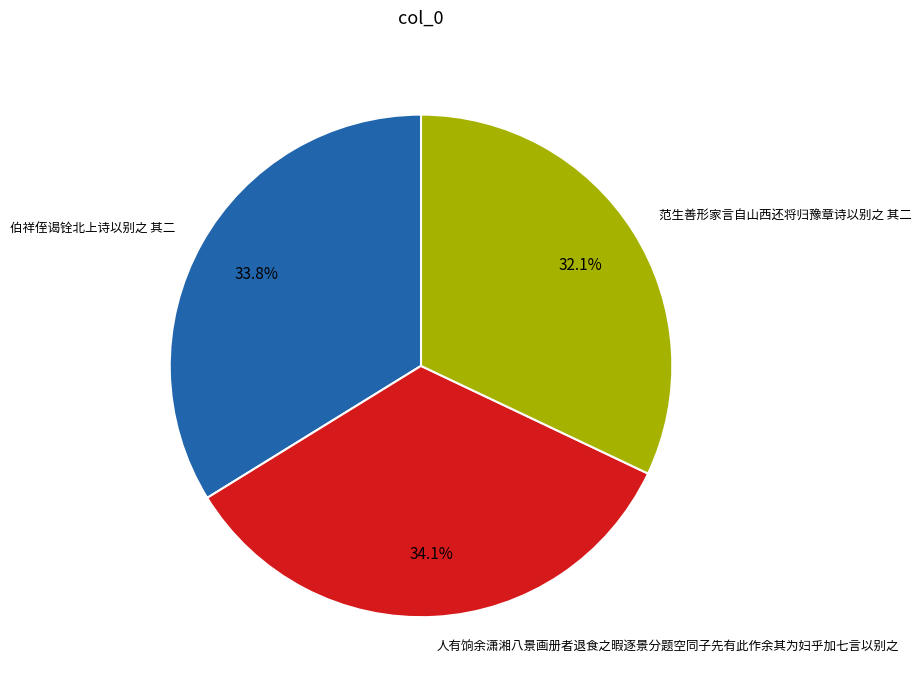

Is there any slice that represents more than half of the pie?

No